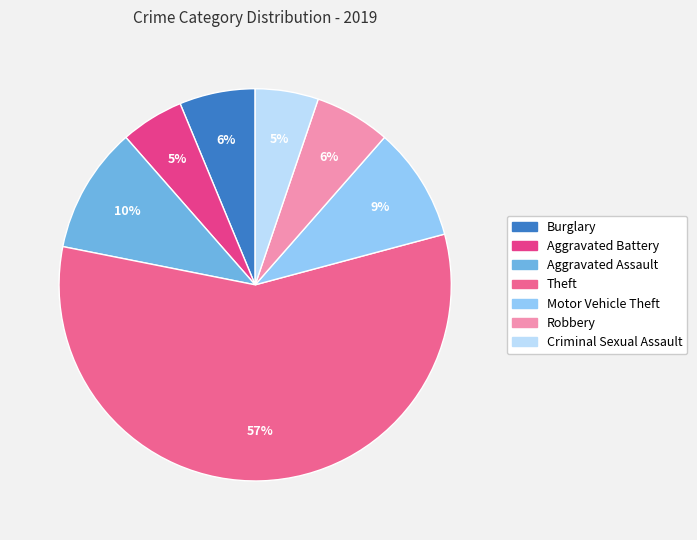

To the nearest percent, what is the combined percentage of Theft and Criminal Sexual Assault?

62%